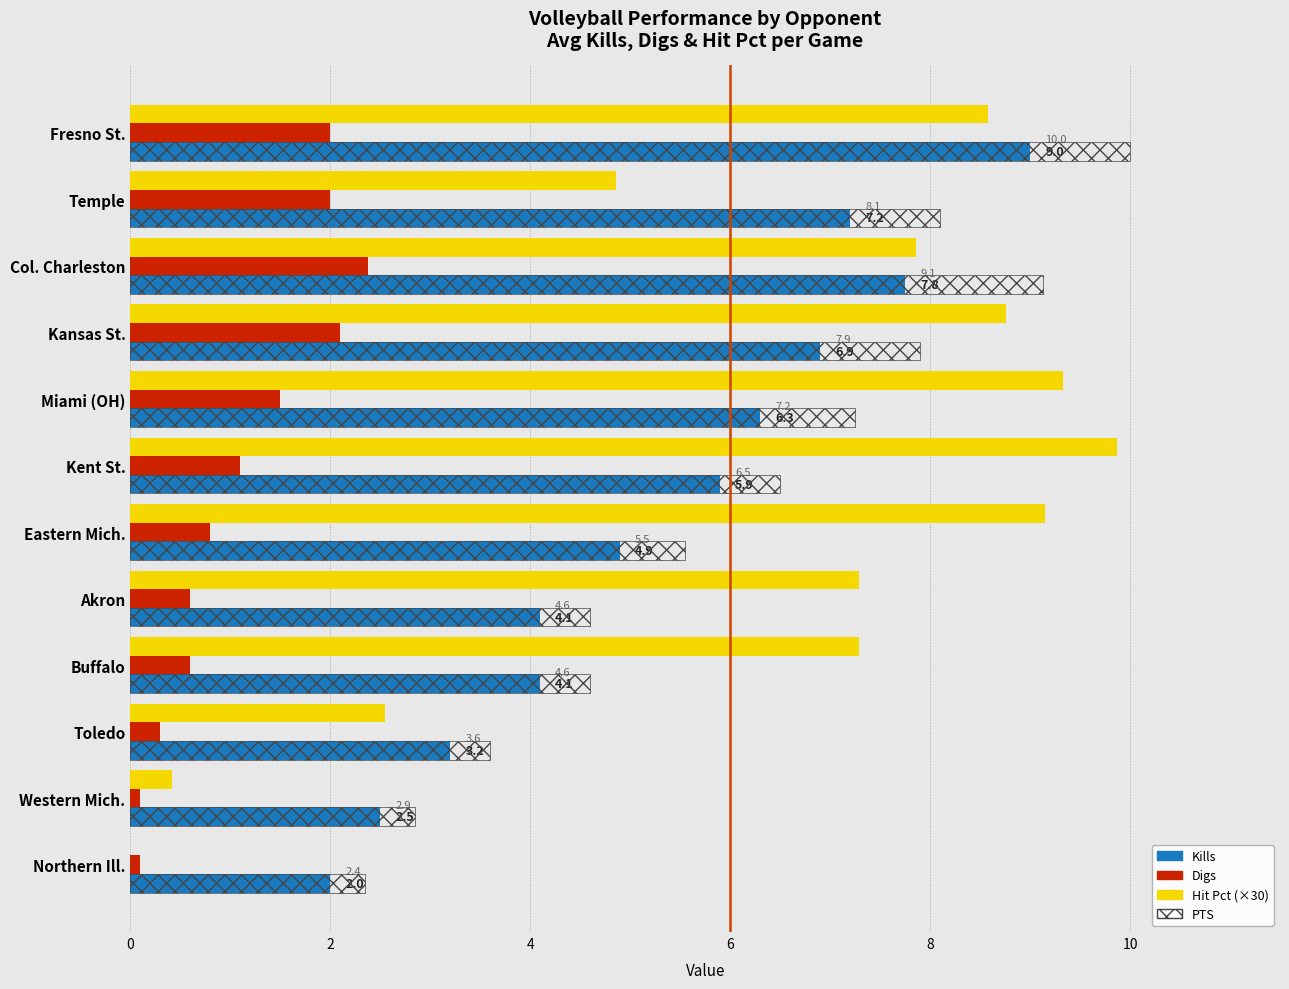

What is the maximum value for Digs?

2.4